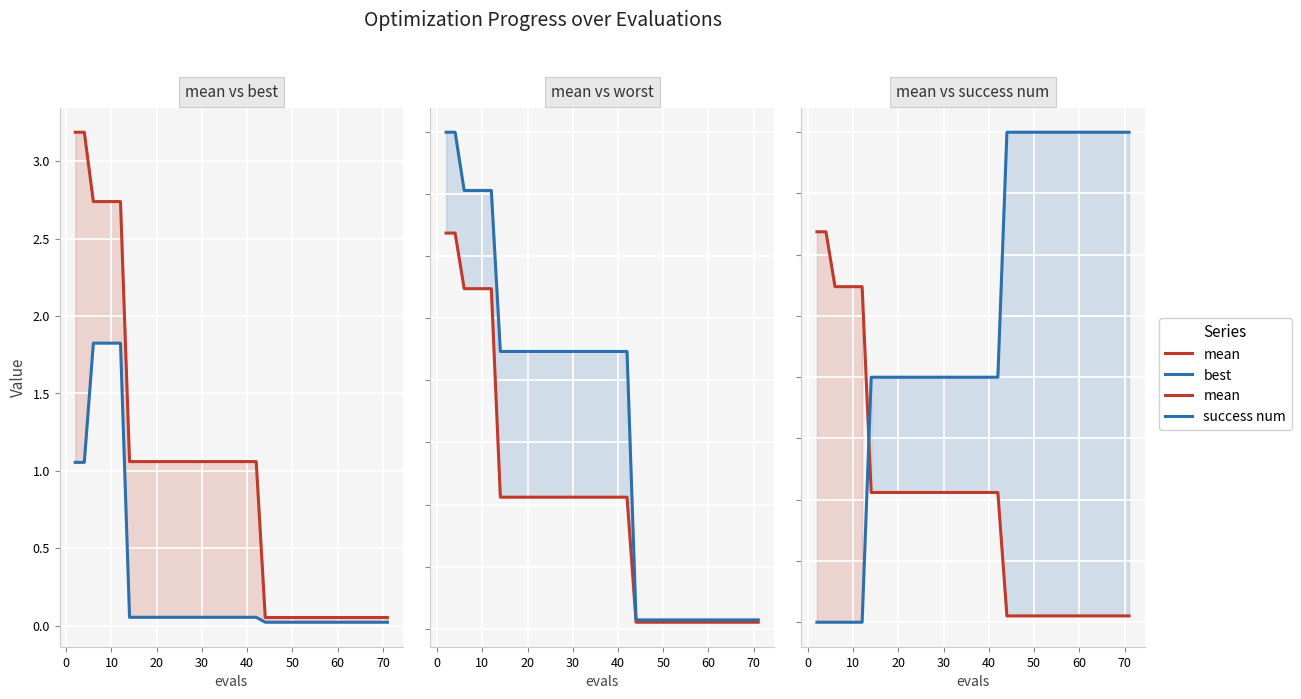

How many data points in success num are above 2?

17